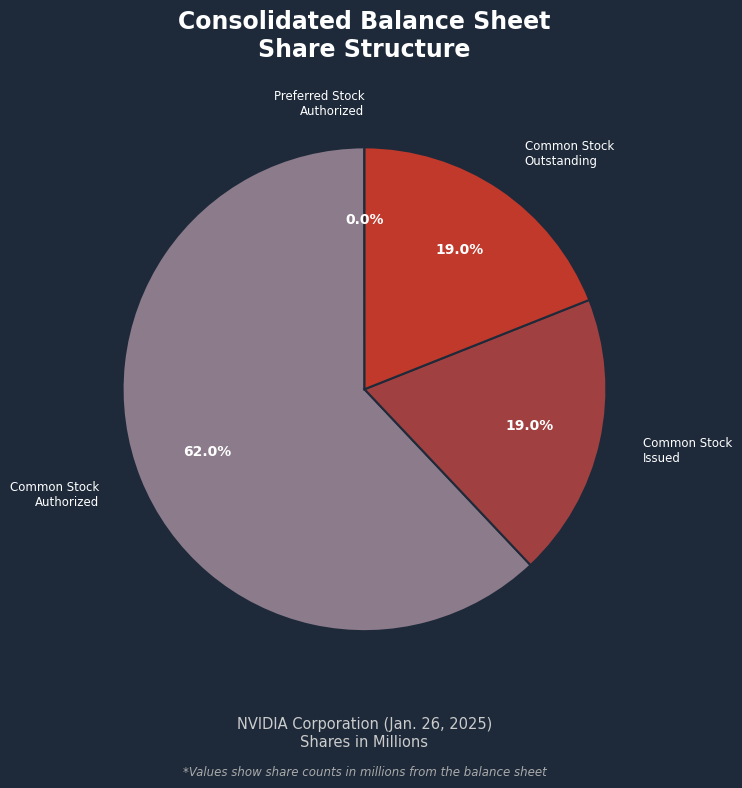

To the nearest percent, what is the difference between the largest and smallest slice percentages?

62%